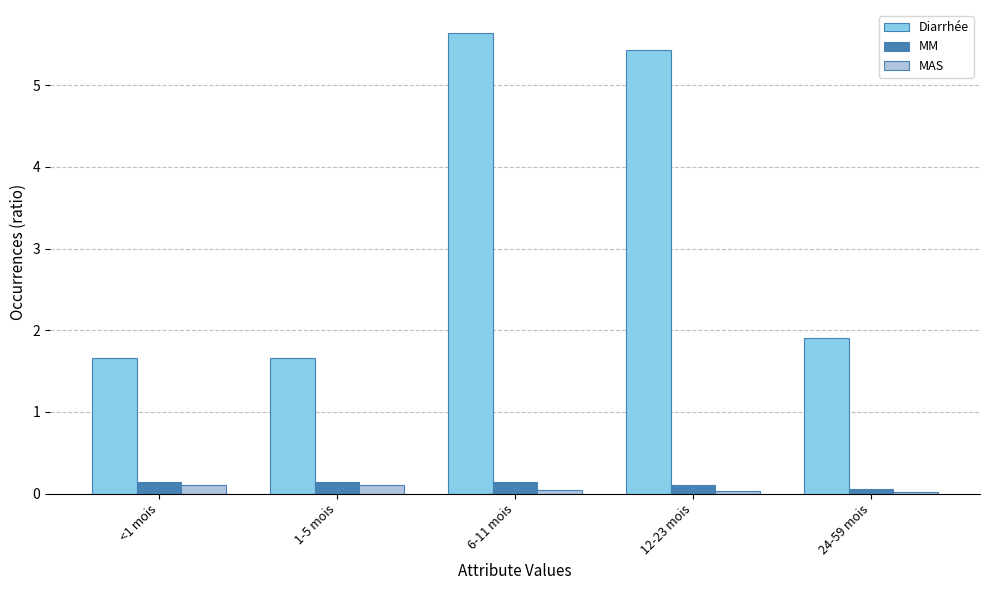

How many Diarrhée values are between 1 and 5?

3